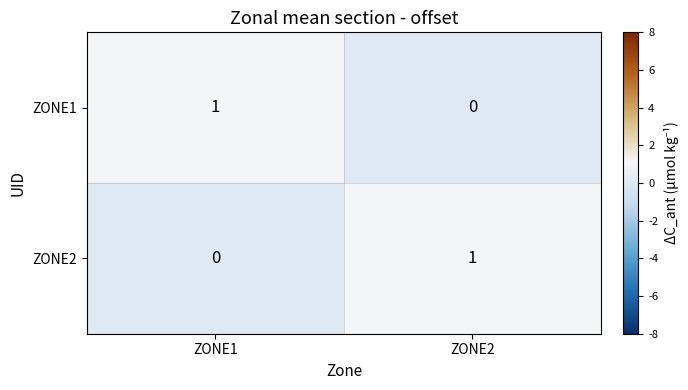

What is the total value across all series at ZONE2?

1